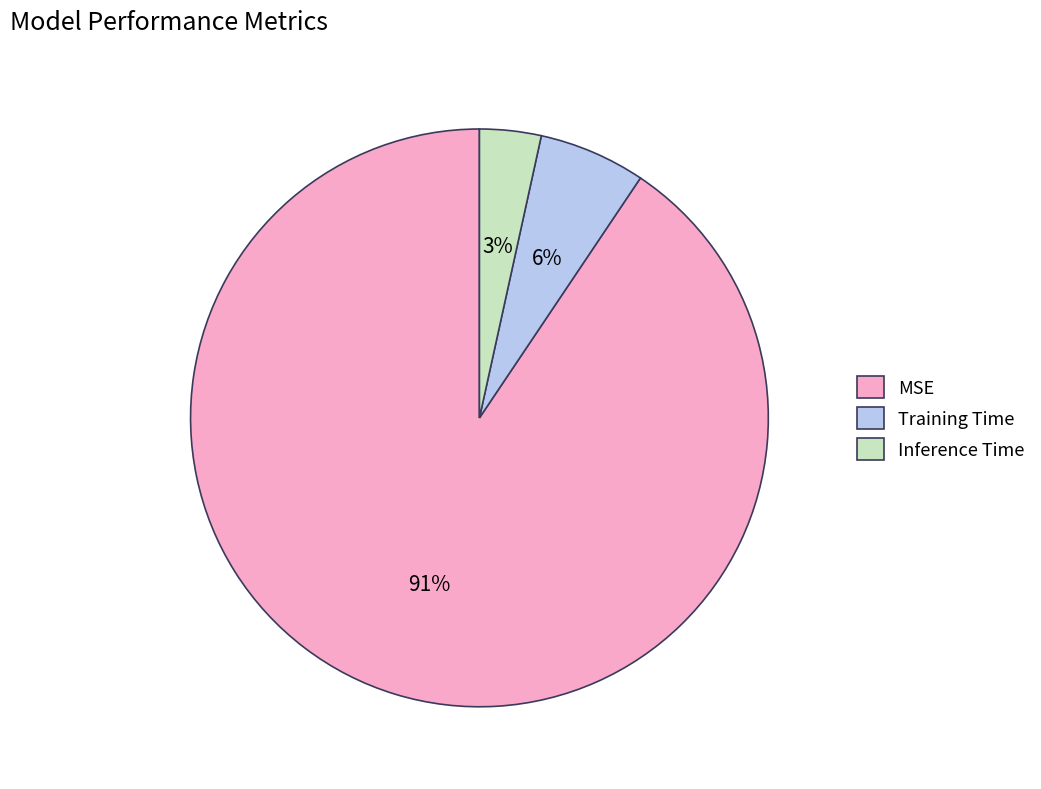

Does MSE represent more than half of the total?

Yes